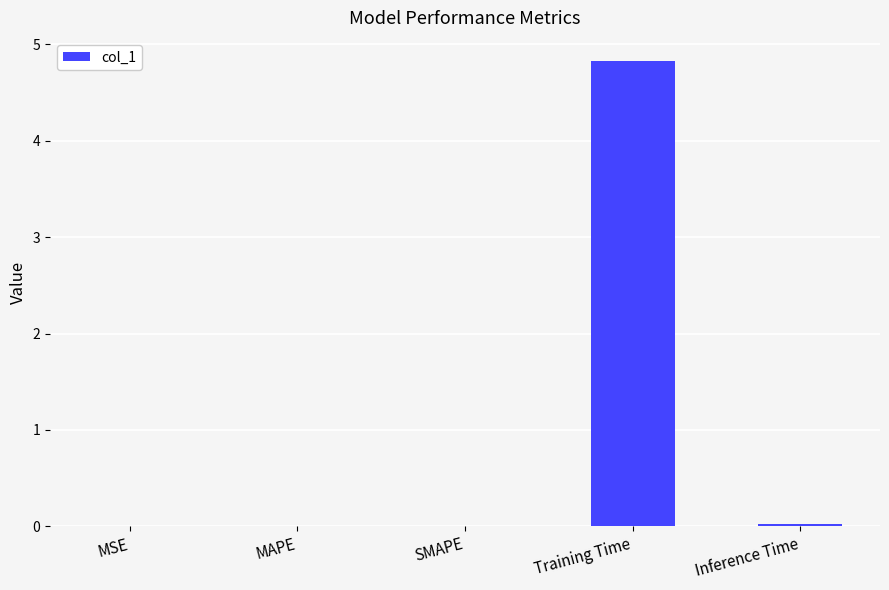

The chart shows a value of 8.3 at Training Time. True or false?

False